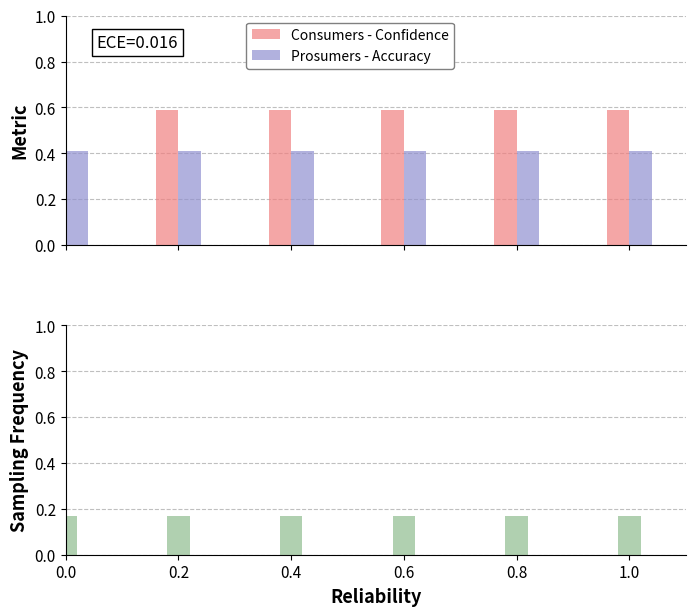

Is it true that Consumers - Confidence equals 0.6 at 0.6?

True